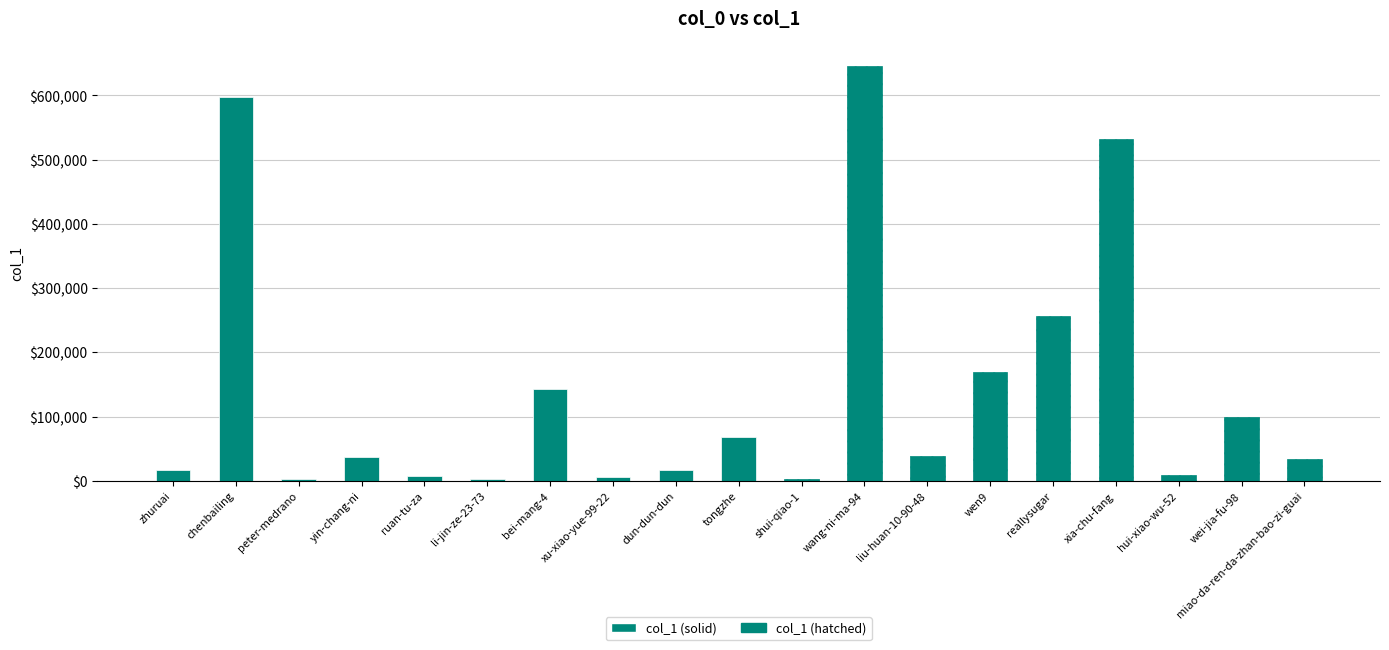

Where does the data first go above 36516?

chenbailing